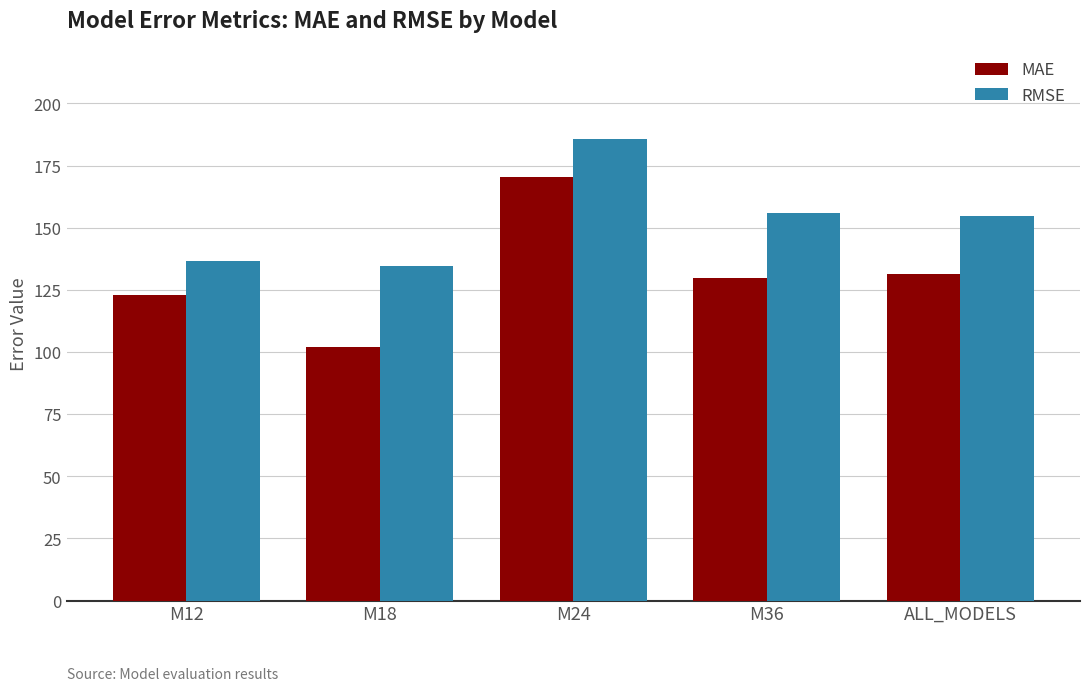

How many groups of bars are there?

5